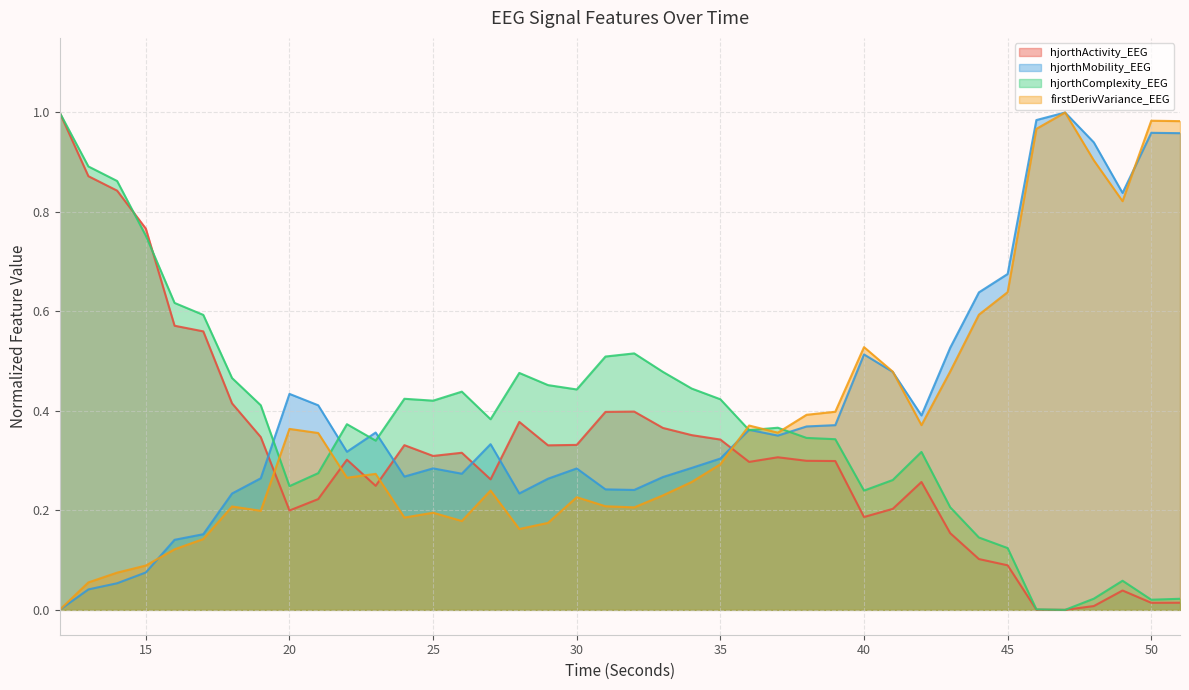

What are all the series names shown in the legend?

hjorthActivity_EEG, hjorthMobility_EEG, hjorthComplexity_EEG, firstDerivVariance_EEG